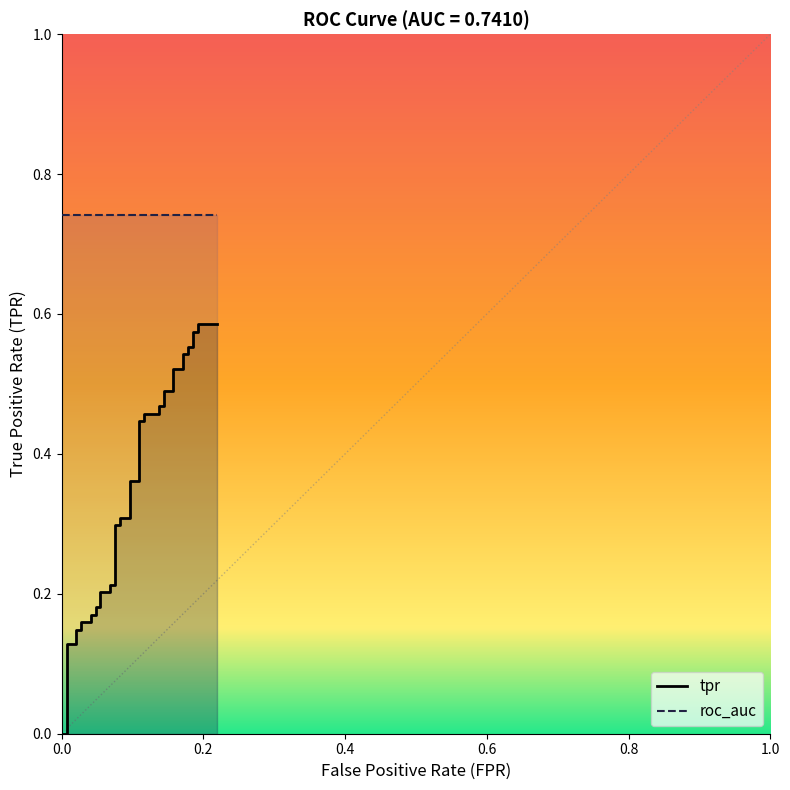

Reading right to left, extract all data points from this chart.

0.6	0.6	0.6	0.6	0.6	0.6	0.5	0.5	0.5	0.5	0.5	0.5	0.5	0.5	0.5	0.5	0.4	0.4	0.4	0.4	0.3	0.3	0.3	0.3	0.2	0.2	0.2	0.2	0.2	0.2	0.2	0.2	0.2	0.2	0.1	0.1	0.1	0.1	0.0	0.0